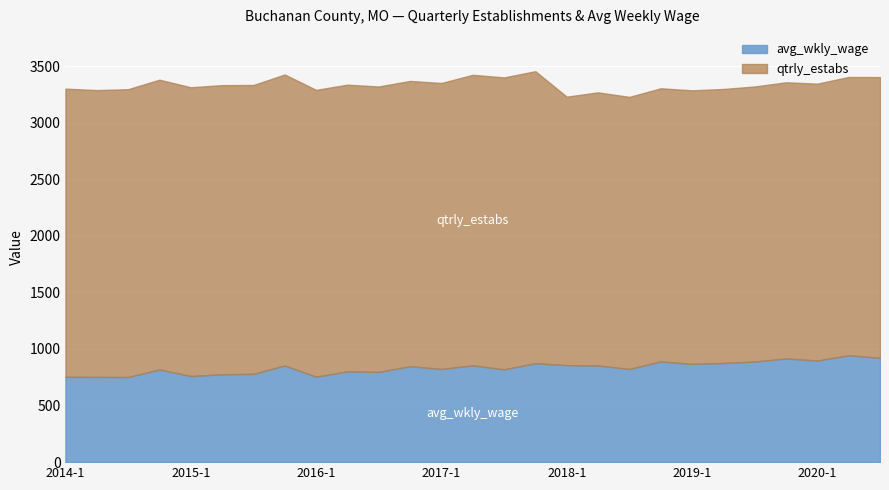

What is the spread (max minus min) of values at 2015-2?

1780